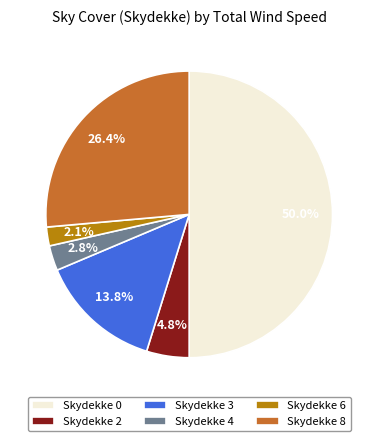

Rank the categories by value from highest to lowest.

Skydekke 0, Skydekke 8, Skydekke 3, Skydekke 2, Skydekke 4, Skydekke 6